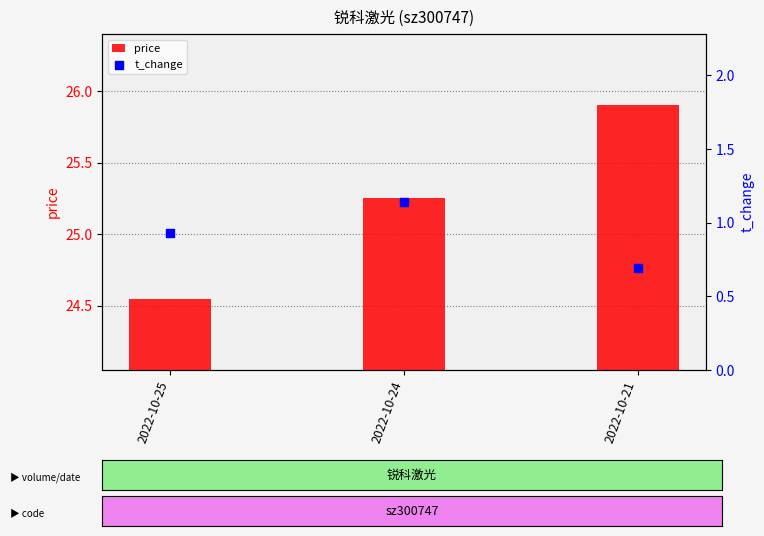

Which series contains the highest Y value?

price